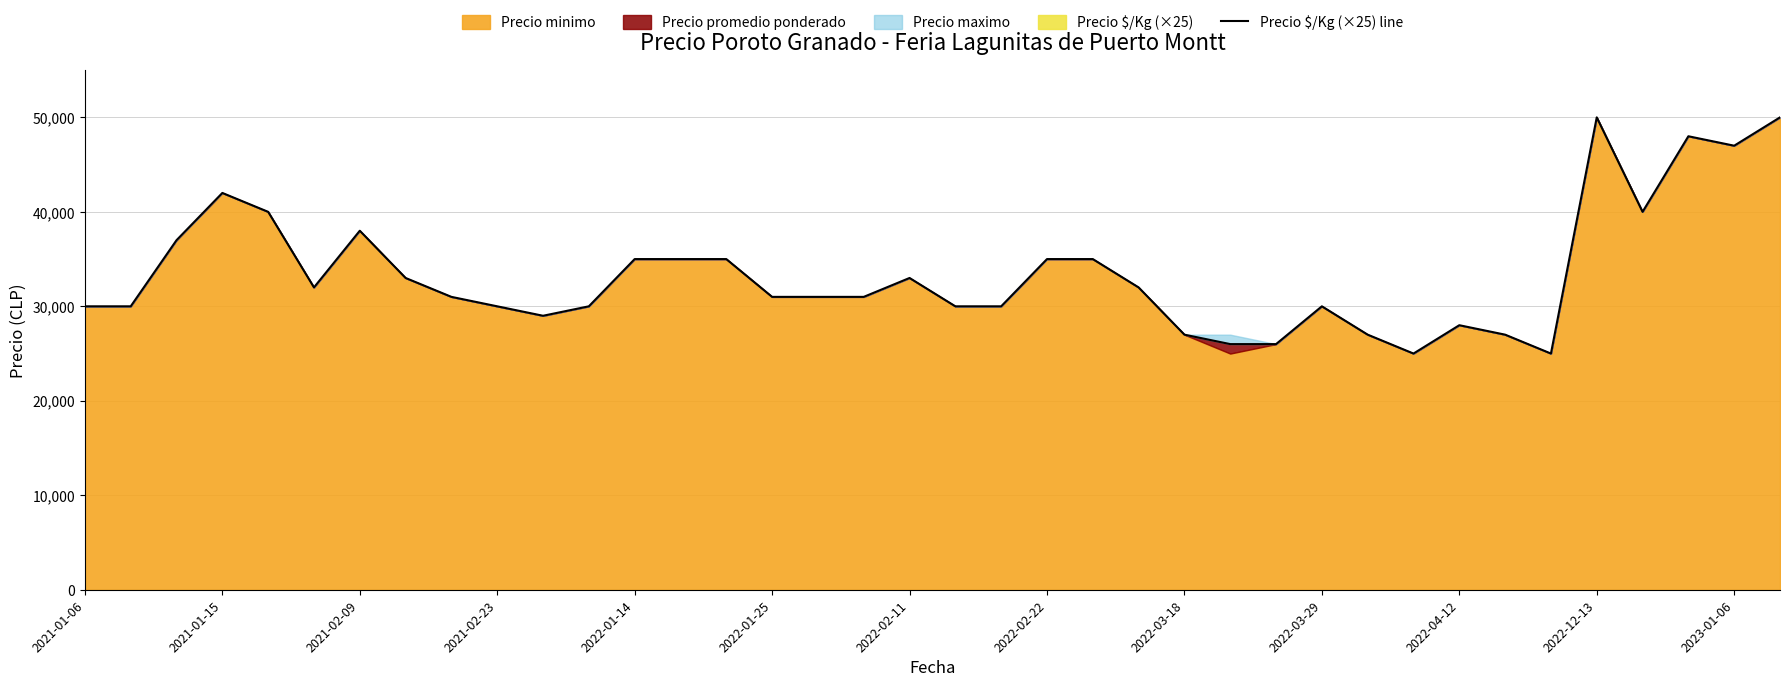

True or false: there are more than 1 points higher than both neighbors.

True